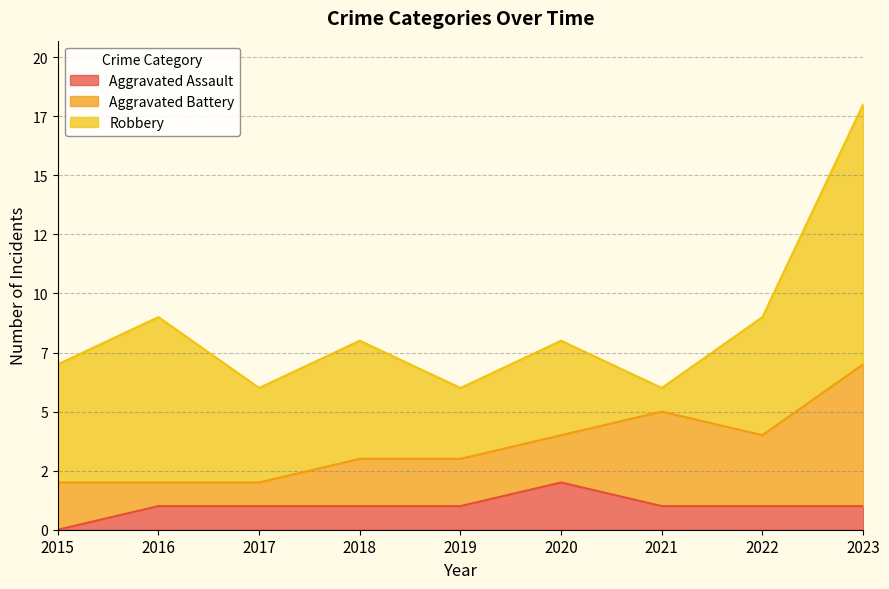

At how many categories does at least one series exceed 9?

1